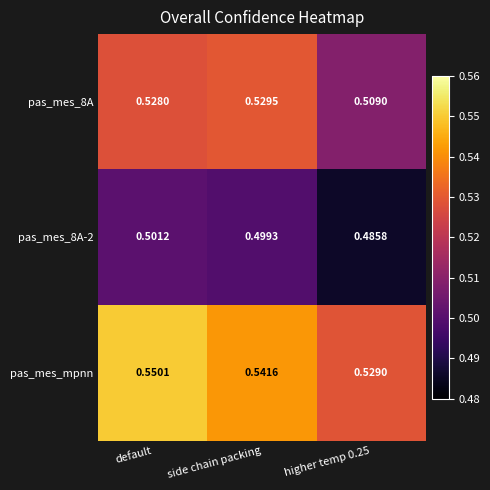

Which series has the largest range (max minus min)?

pas_mes_mpnn